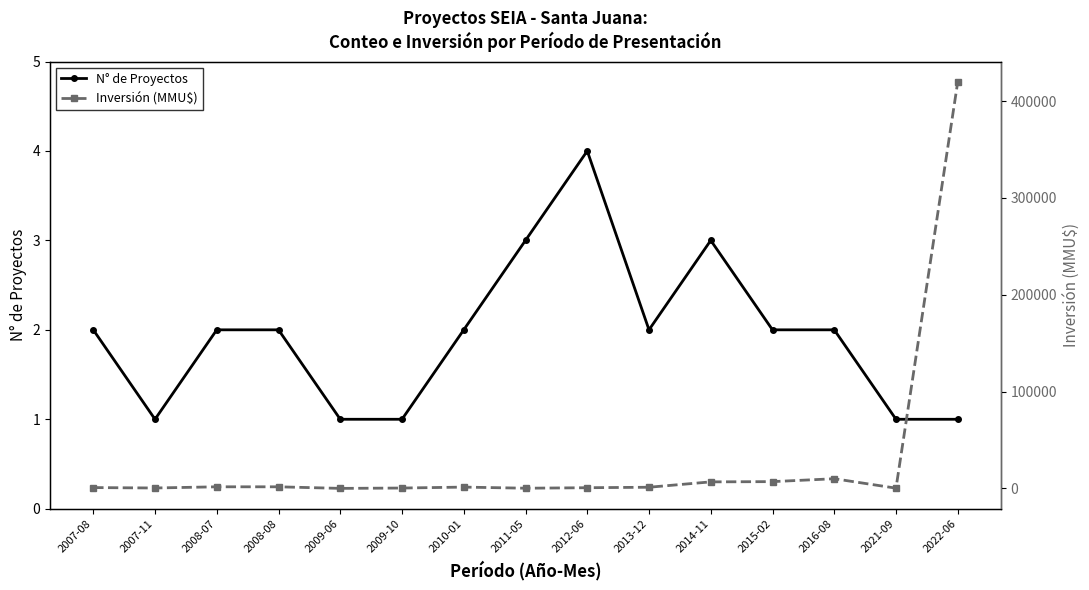

Is it true that Inversión (MMU$) equals 22 at 2009-06?

True